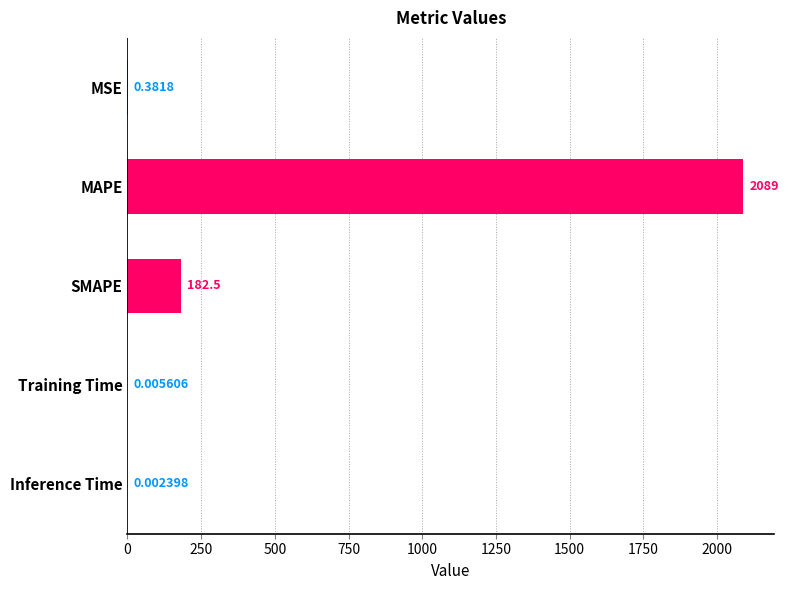

Are the bars grouped side by side (vs. stacked)?

No